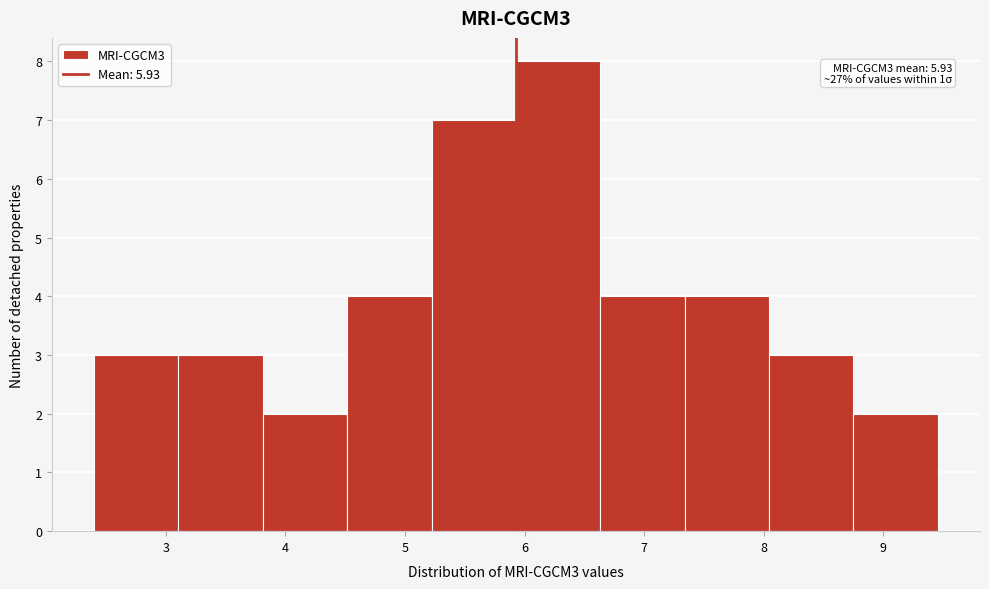

Which range on the x-axis has the tallest bar?

5.9 to 6.6